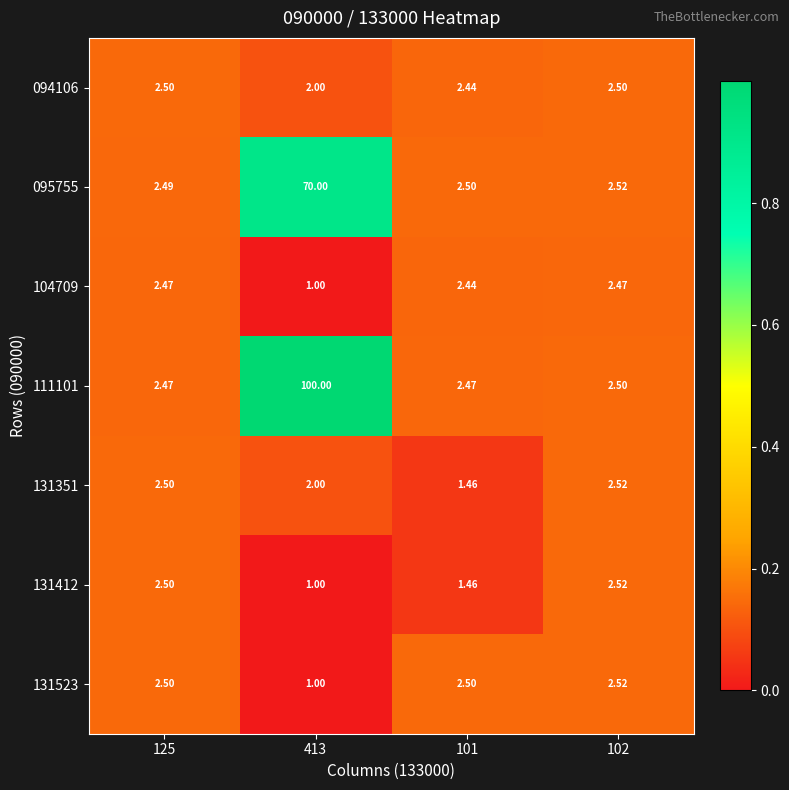

How many series are shown in this chart?

7